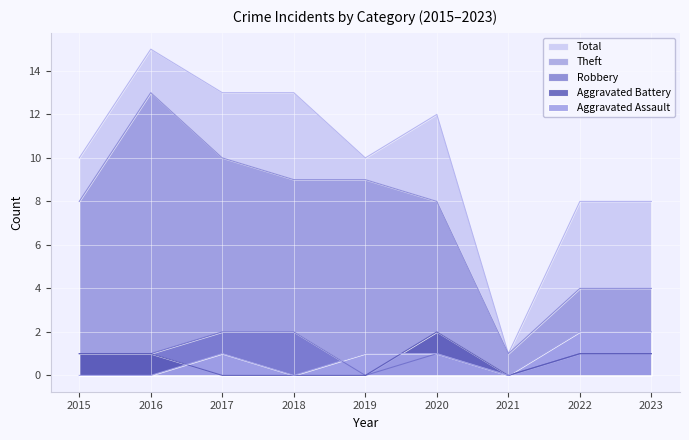

How many lines are shown in the chart?

5